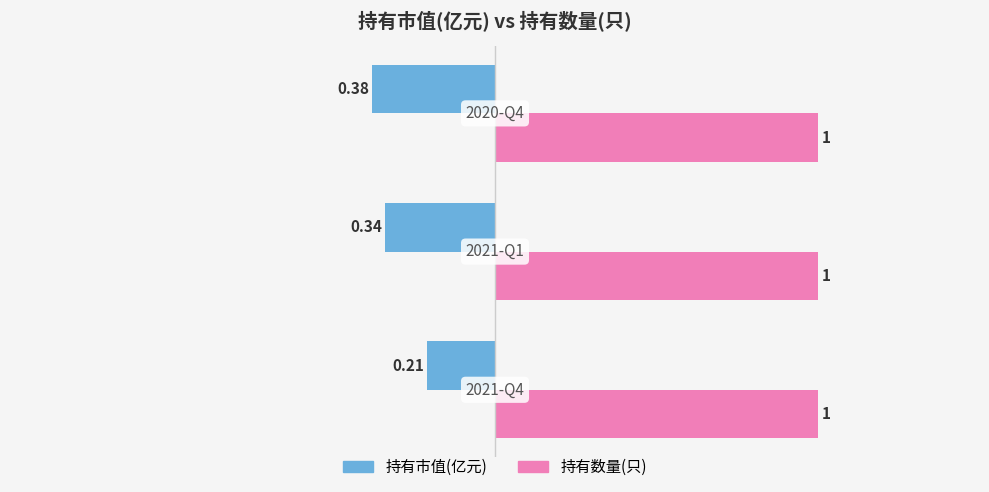

At how many categories does at least one series exceed 0?

3